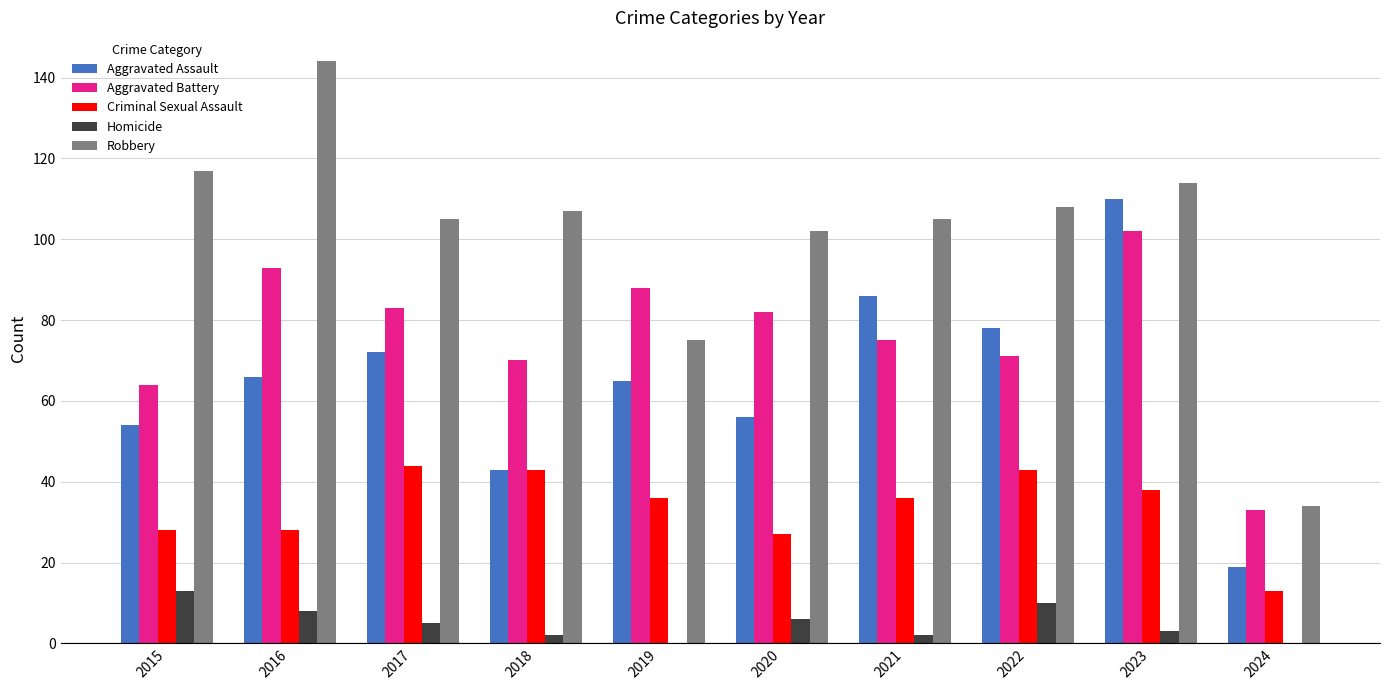

The value of Robbery at 2017 is 138. True or false?

False